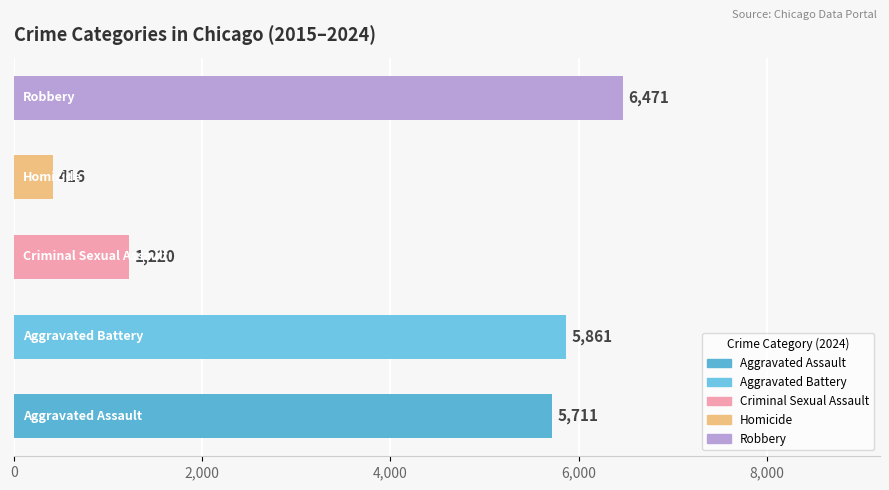

How many bars are there in total?

5